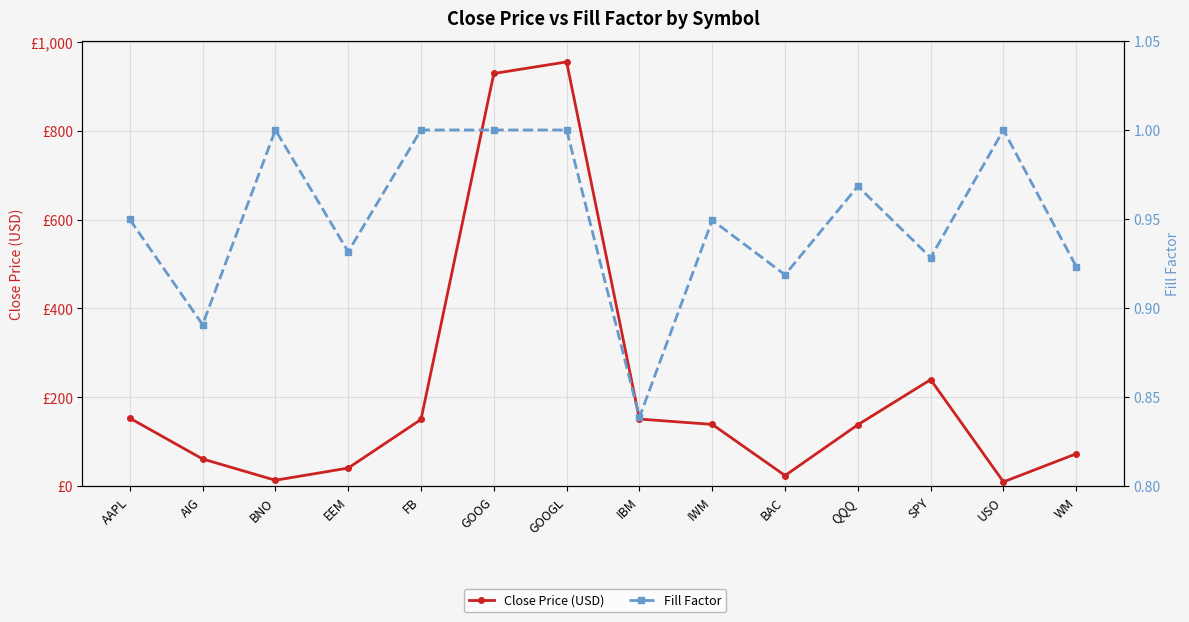

Rank the categories by Fill Factor value from lowest to highest.

IBM, AIG, BAC, WM, SPY, EEM, IWM, AAPL, QQQ, BNO, FB, GOOG, GOOGL, USO